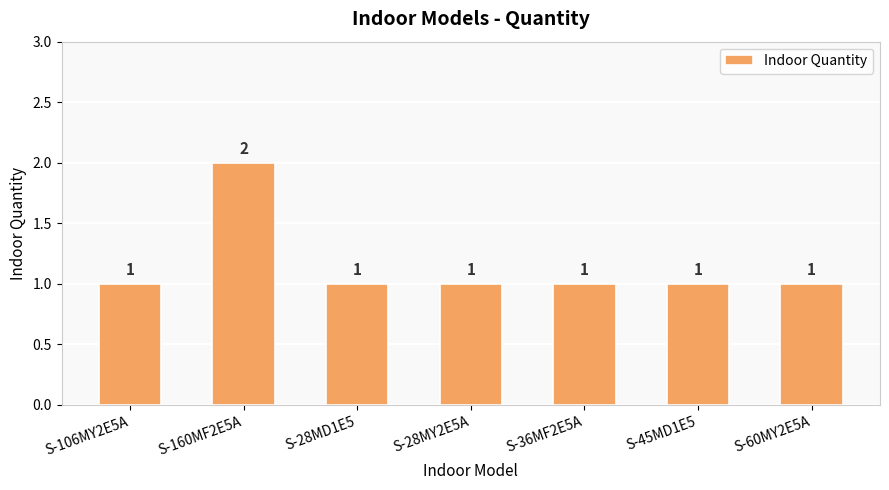

How many values are between 1 and 2?

7